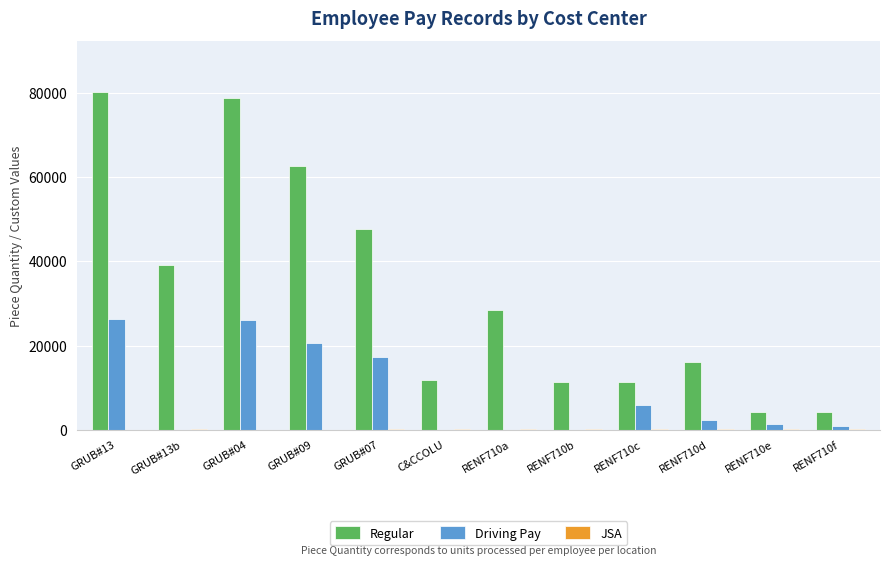

Between GRUB#07 and RENF710f, which series saw the biggest shift?

Regular